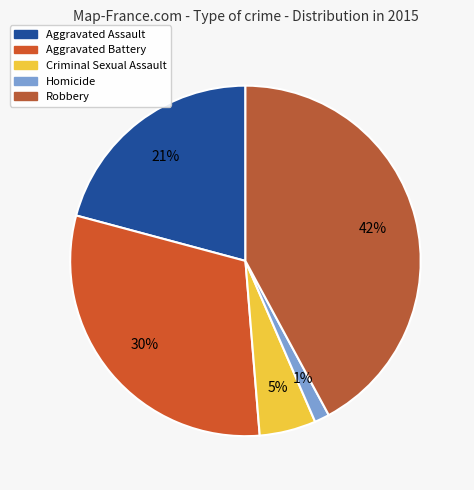

Combined, what portion of the pie is Homicide and Robbery?

43.5%